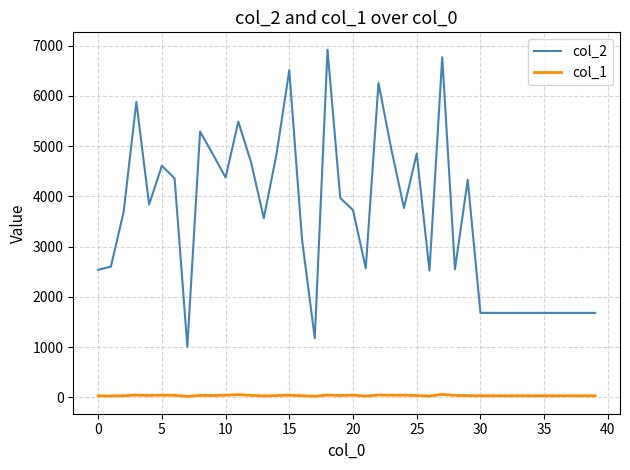

What is the sum of all col_1 values?

1392